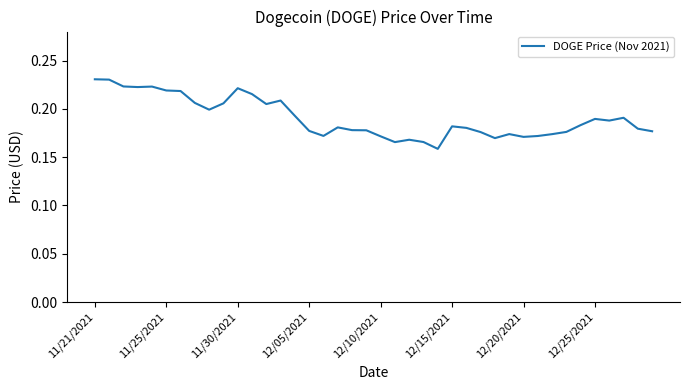

How many lines are shown in the chart?

1